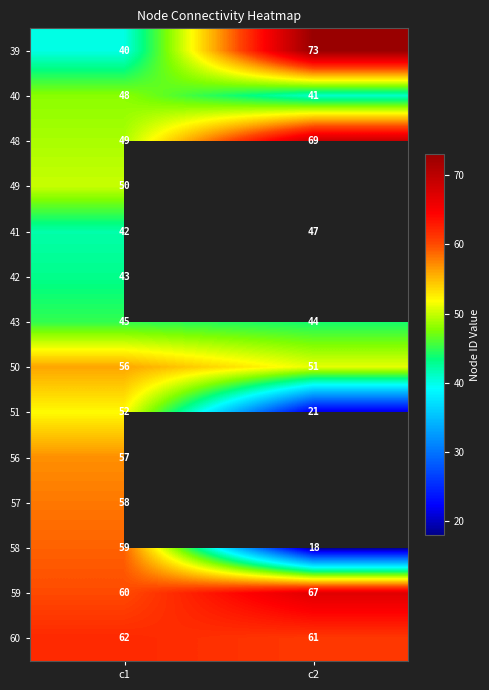

Rank the categories by 50 value from highest to lowest.

c1, c2